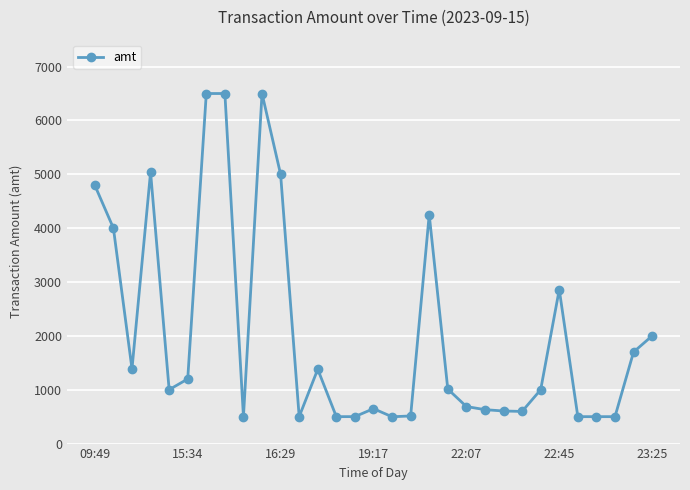

Is this an area chart (filled region under the line)?

No